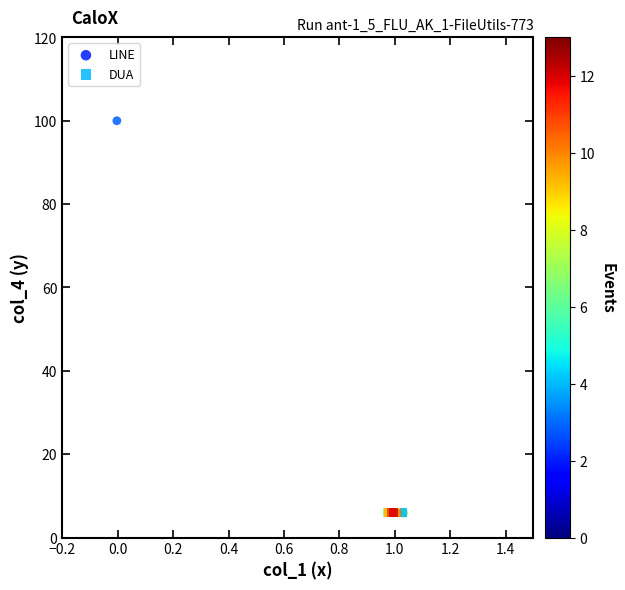

What are all the series names shown in the legend?

LINE, DUA